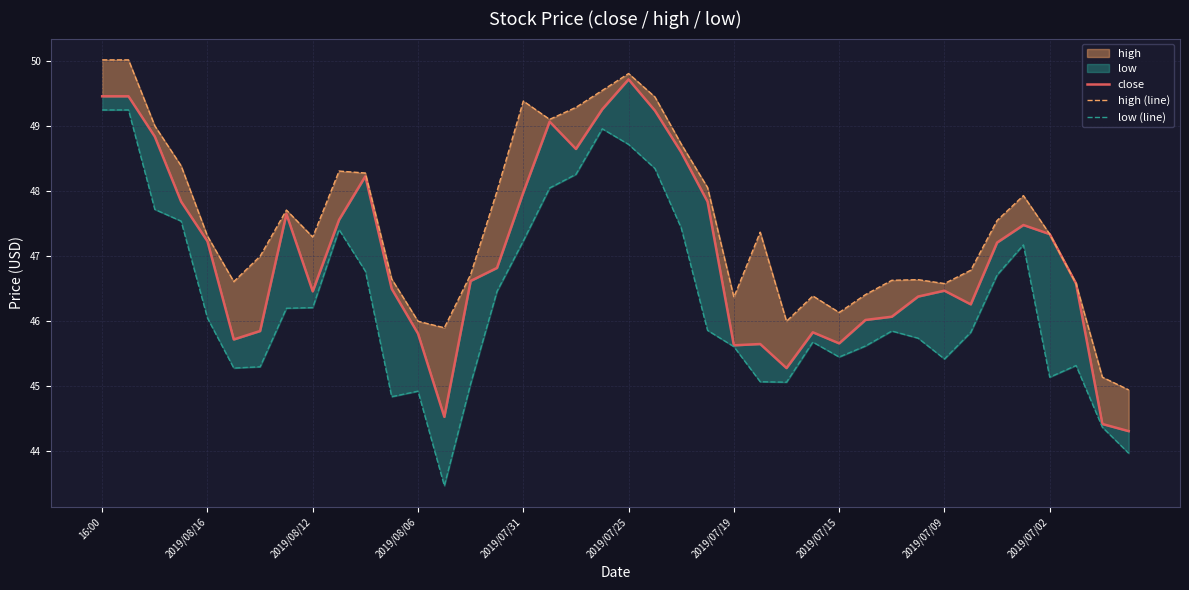

What is the difference between the second highest and second lowest values in the high (line) series?

4.9